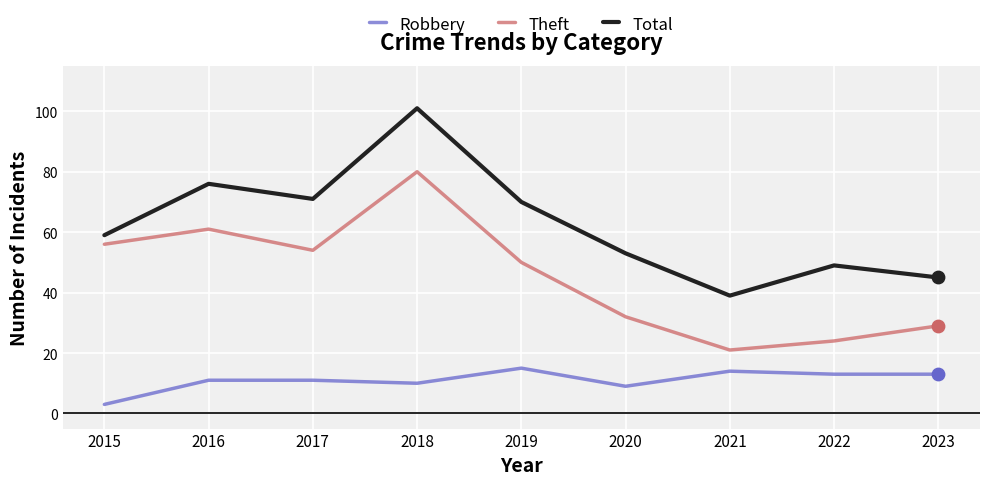

Is the value of Theft at 2020 greater than the value of Total at 2016?

No